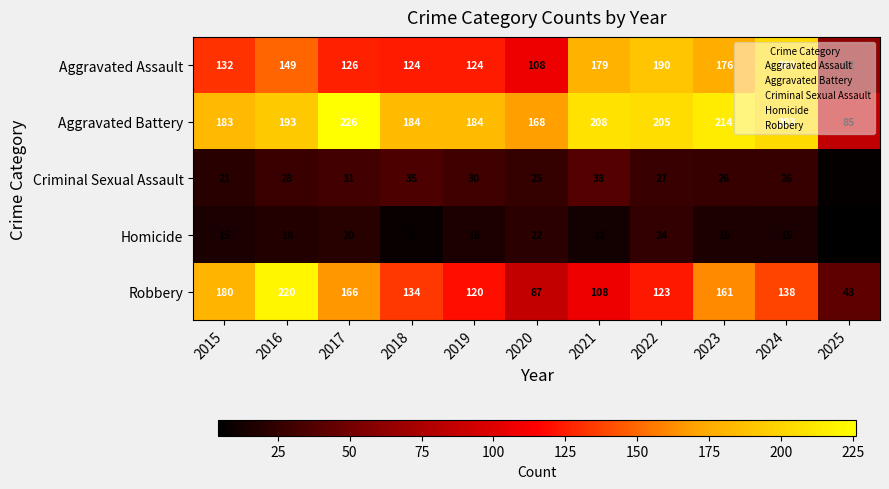

The value of Aggravated Battery at 2025 is 85. True or false?

True